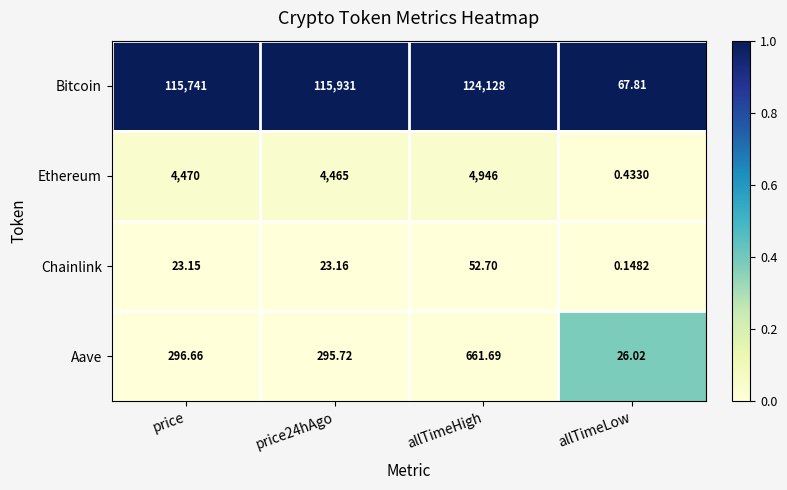

Between price24hAgo and allTimeHigh, which series saw the biggest shift?

Bitcoin